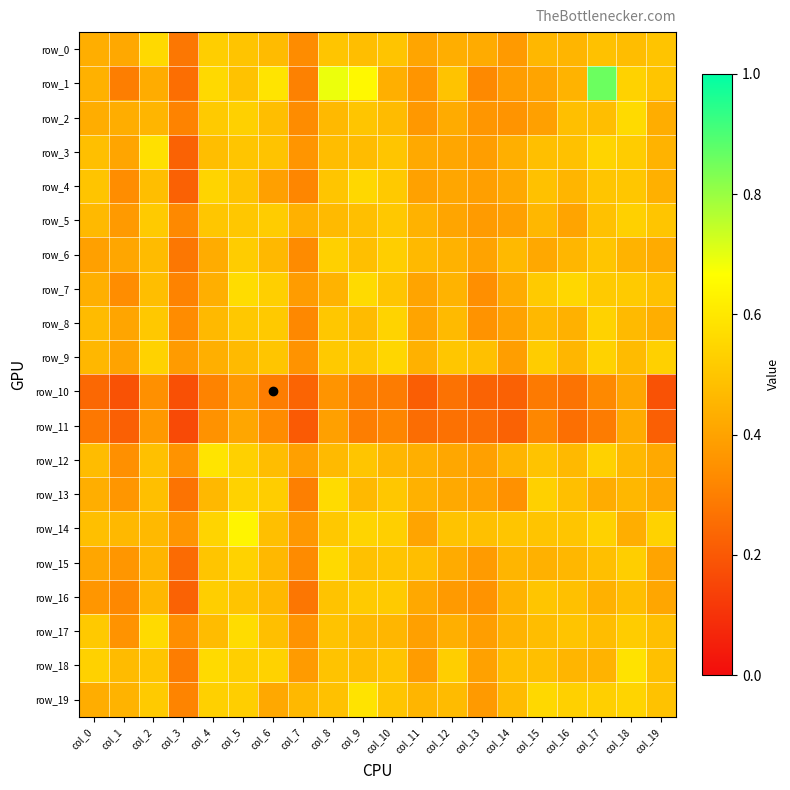

At which category is the sum across all series the highest?

col_5